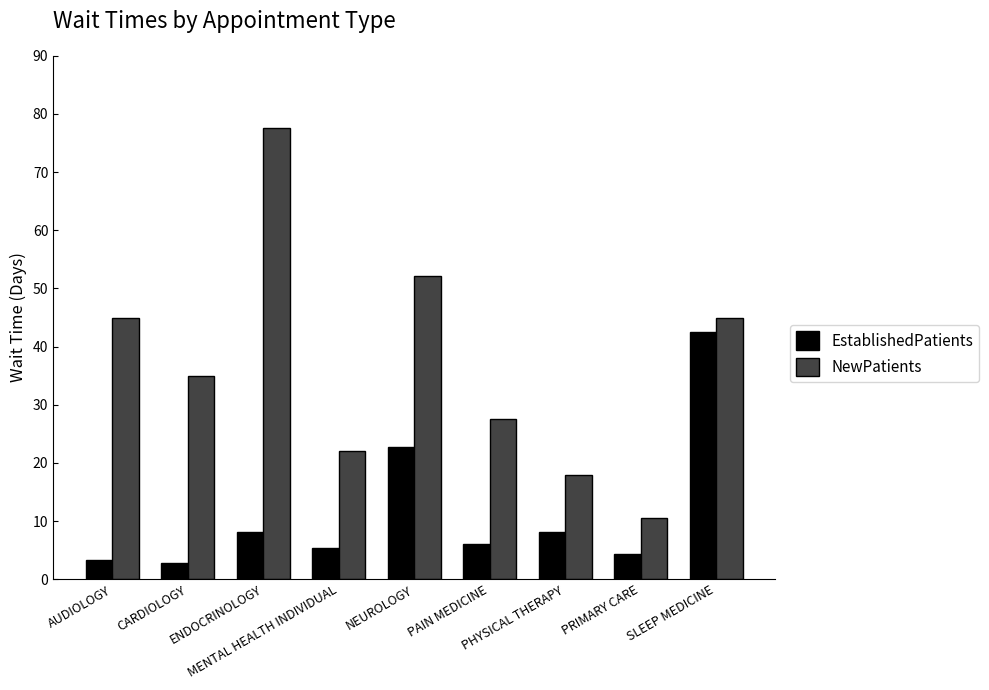

What is the label of the 5th bar from the left?

NEUROLOGY